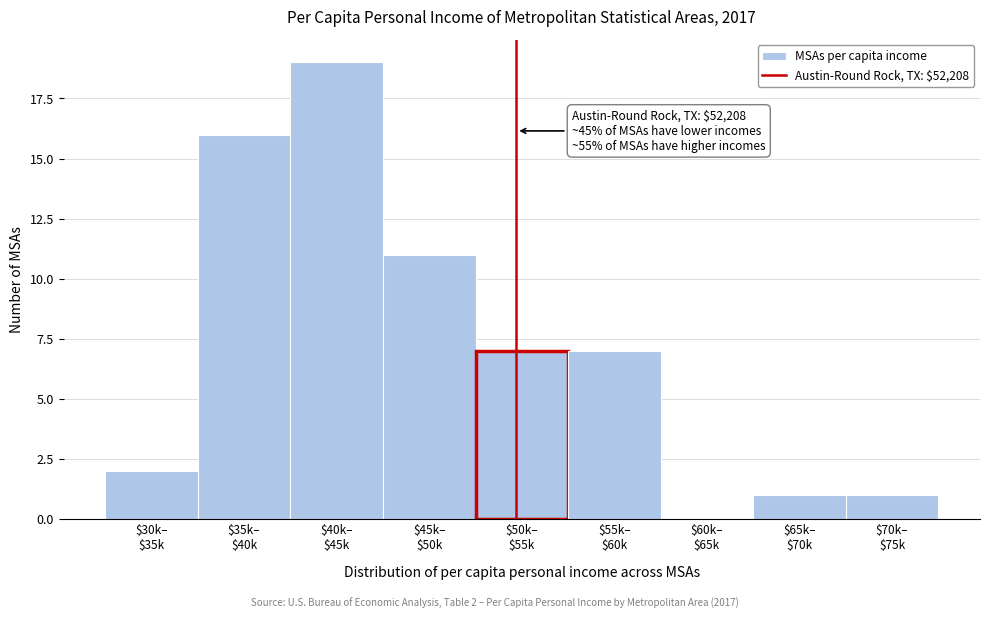

What is the greatest value displayed?

19